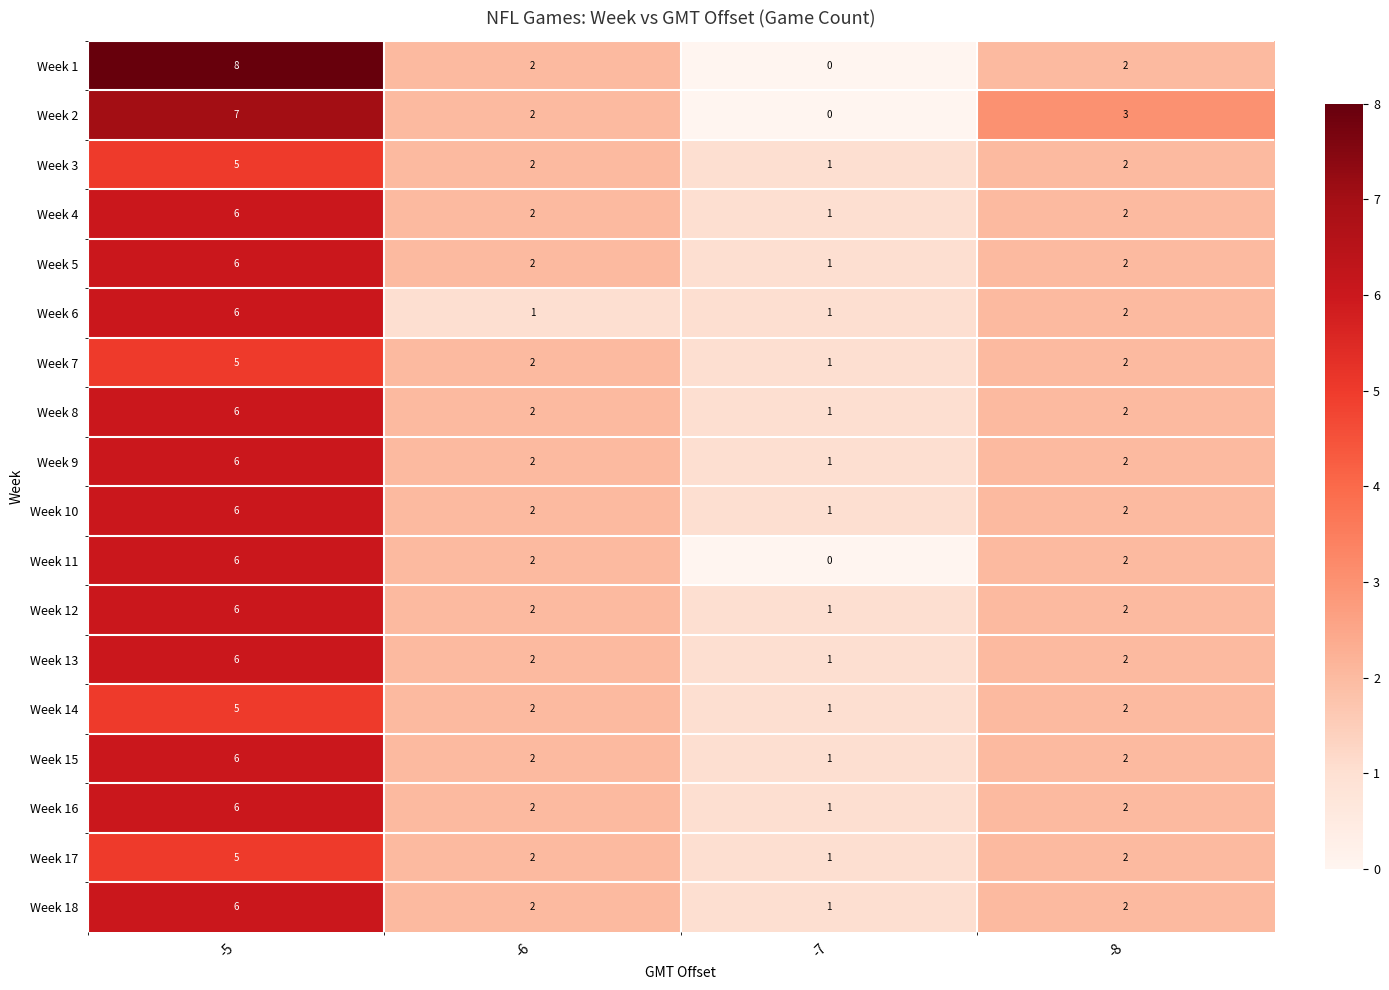

At which category does the chart reach its minimum across all series?

-7